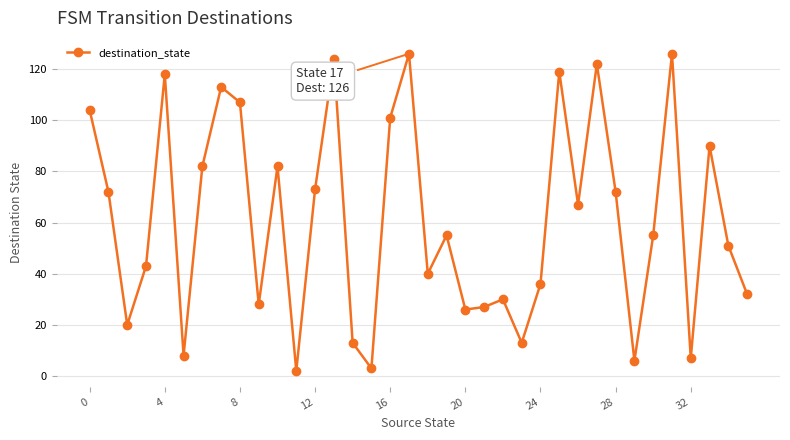

Reading left to right, list all the values displayed in this chart.

104	72	20	43	118	8	82	113	107	28	82	2	73	124	13	3	101	126	40	55	26	27	30	13	36	119	67	122	72	6	55	126	7	90	51	32